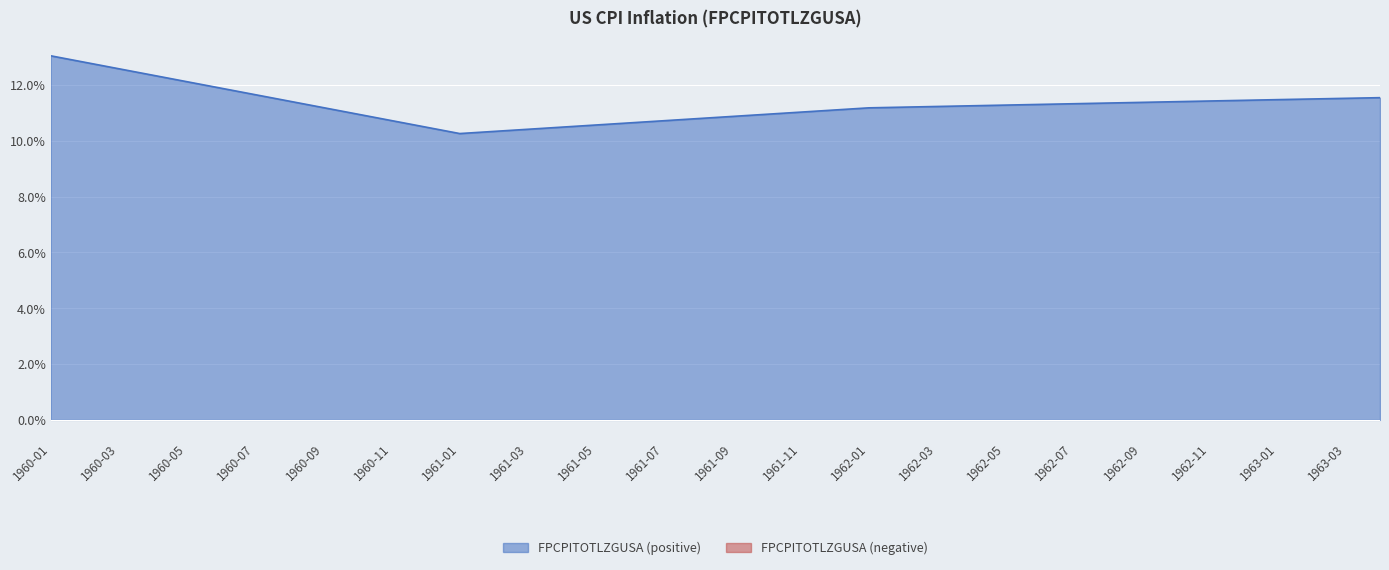

How many interior local valleys (lower than both neighbors) does the data have?

1